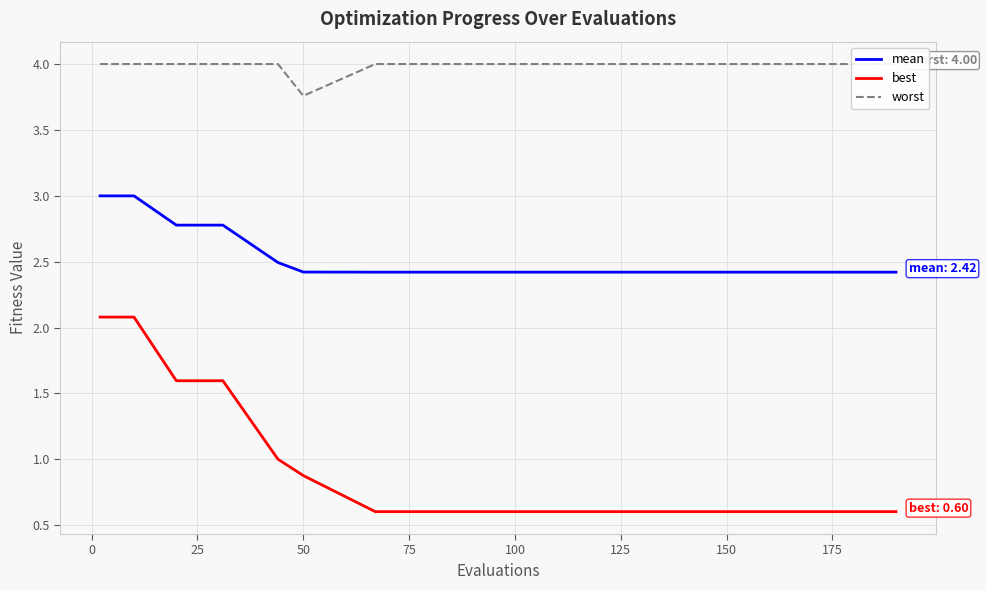

Is this an area chart (filled region under the line)?

No